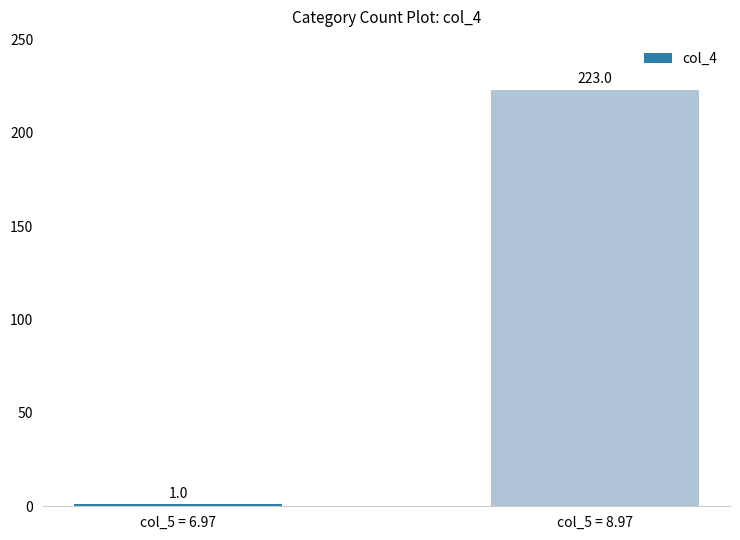

What is the ratio of the value at col_5 = 8.97 to the value at col_5 = 6.97?

223.0